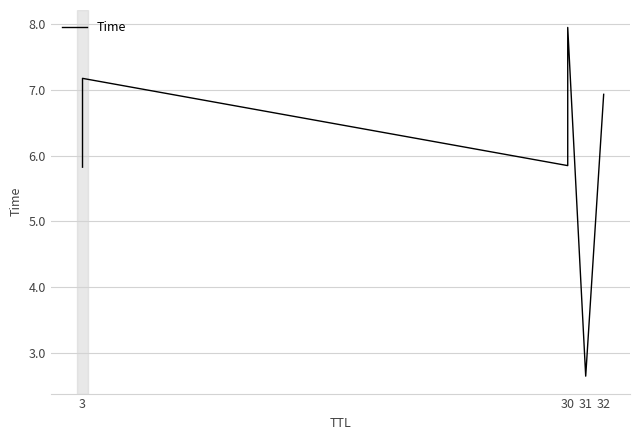

What is the average value?

6.1